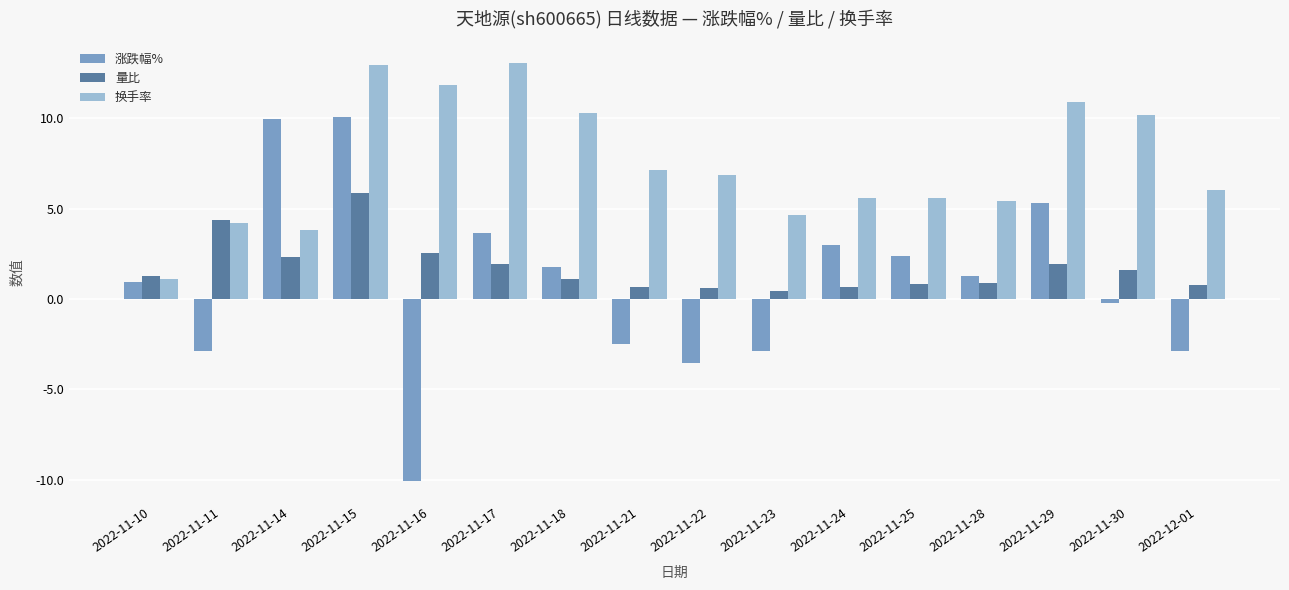

What is the label of the 10th bar from the right?

2022-11-18